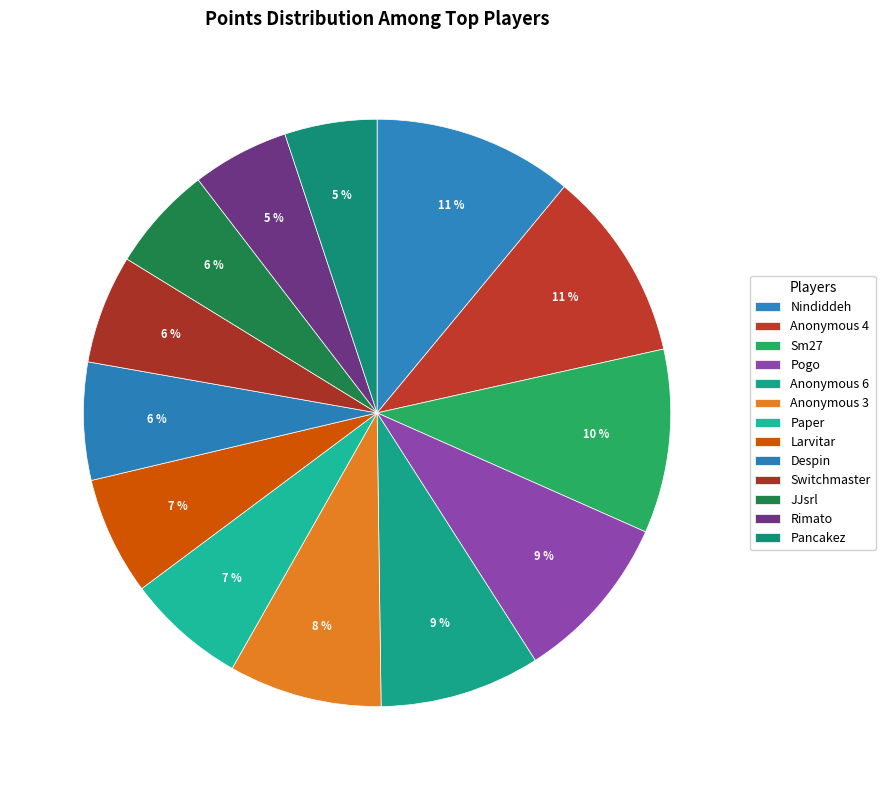

Which category has the smallest portion of the pie?

Pancakez